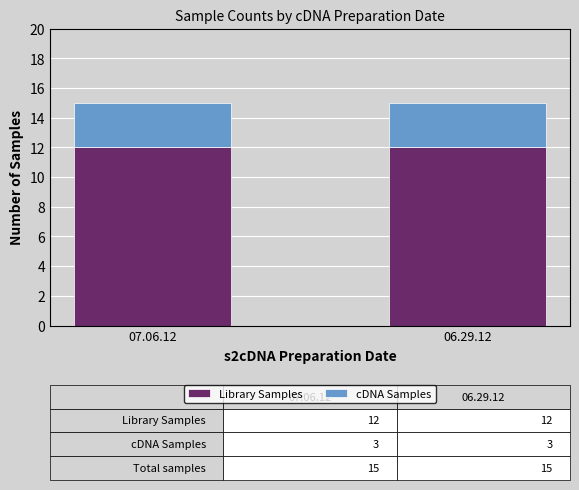

What is the average value of the Library Samples series?

12